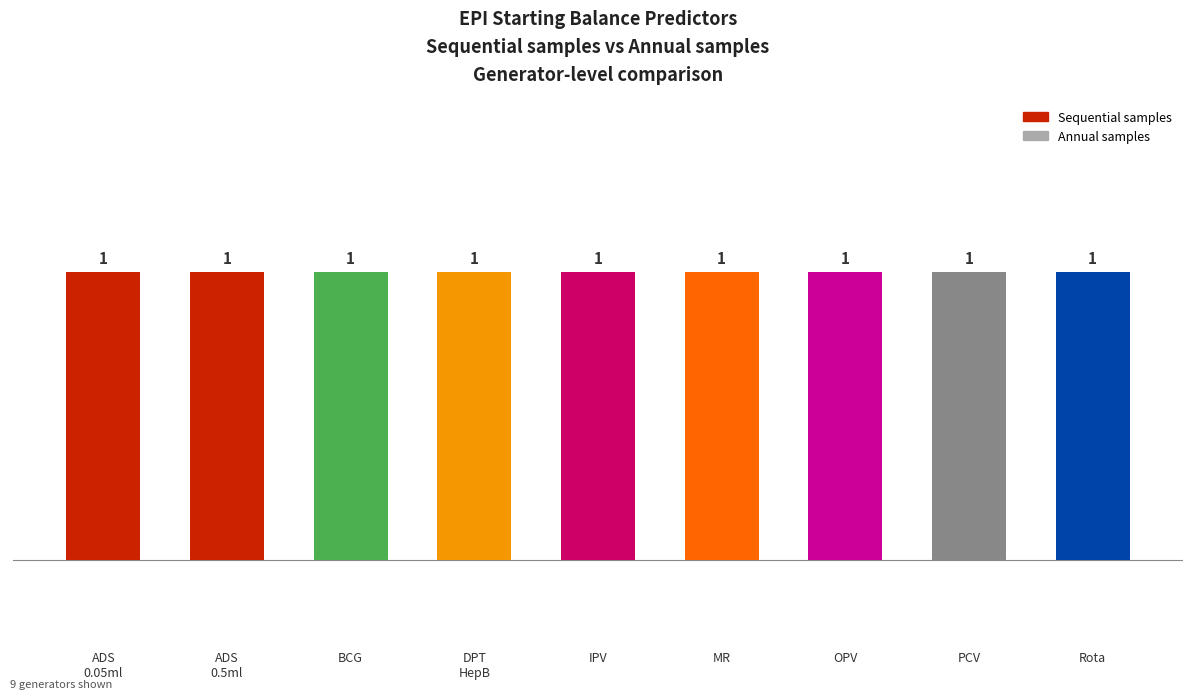

Reading left to right, what are all the values shown in this chart?

Sequential samples: 1	1	1	1	1	1	1	1	1
Annual samples: 0	0	0	0	0	0	0	0	0